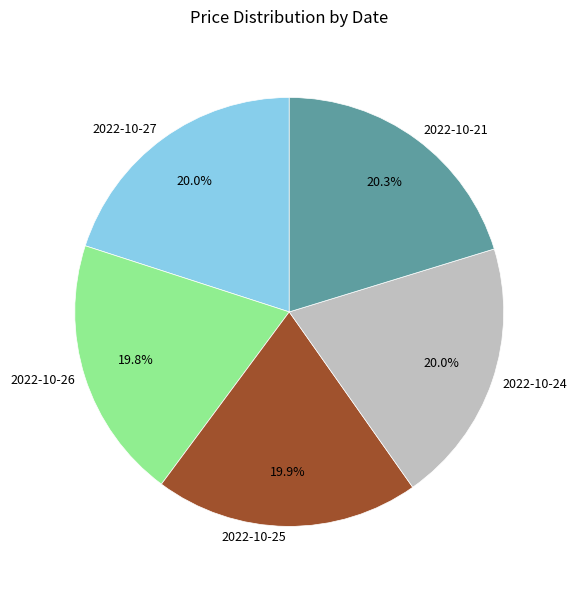

Is there any slice that represents more than half of the pie?

No